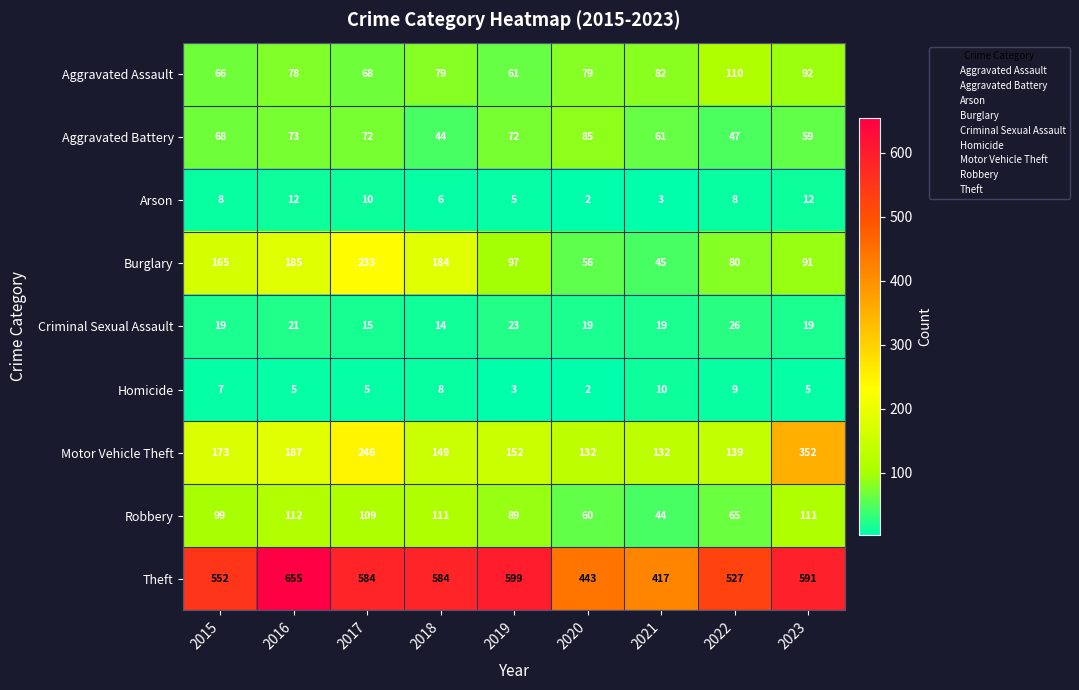

Read the Criminal Sexual Assault value at 2021, to the nearest 5.

20